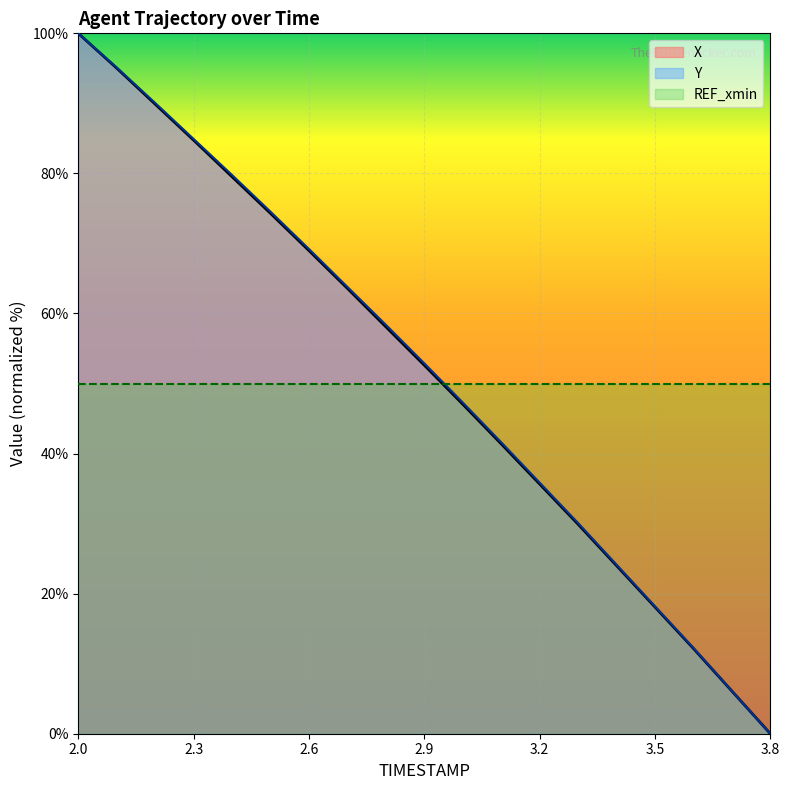

Does the chart display data point markers on the line(s)?

No